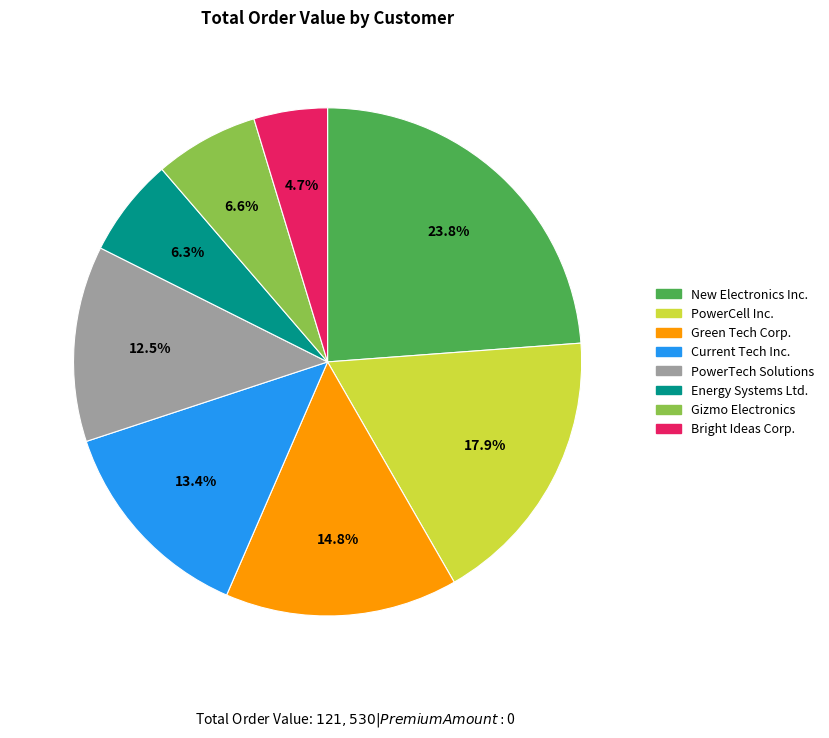

Count the number of slices in the pie.

8